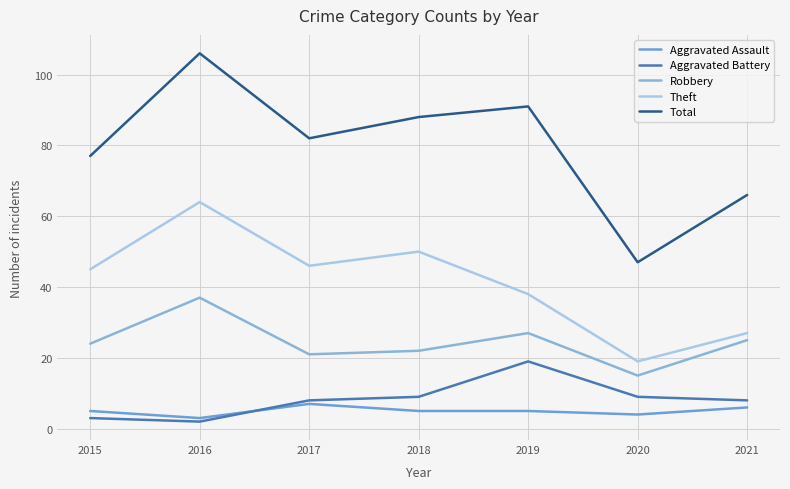

What is the value of the Aggravated Assault point at the 1st from the left?

5